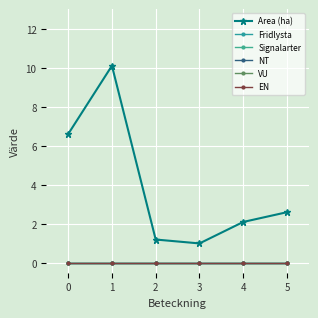

How many lines are shown in the chart?

6